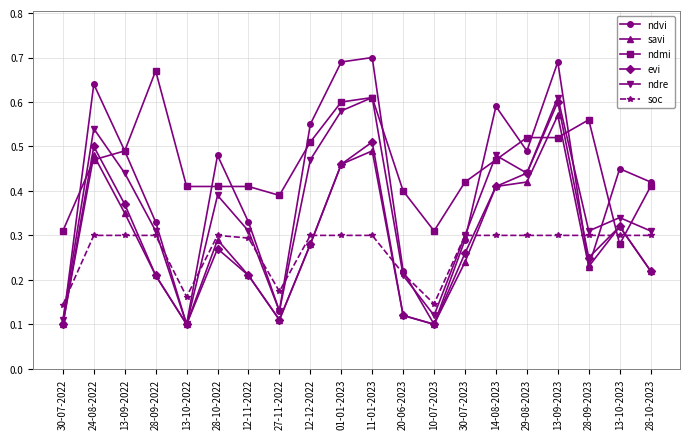

Is it true that ndmi equals 0.9 at 28-09-2022?

False